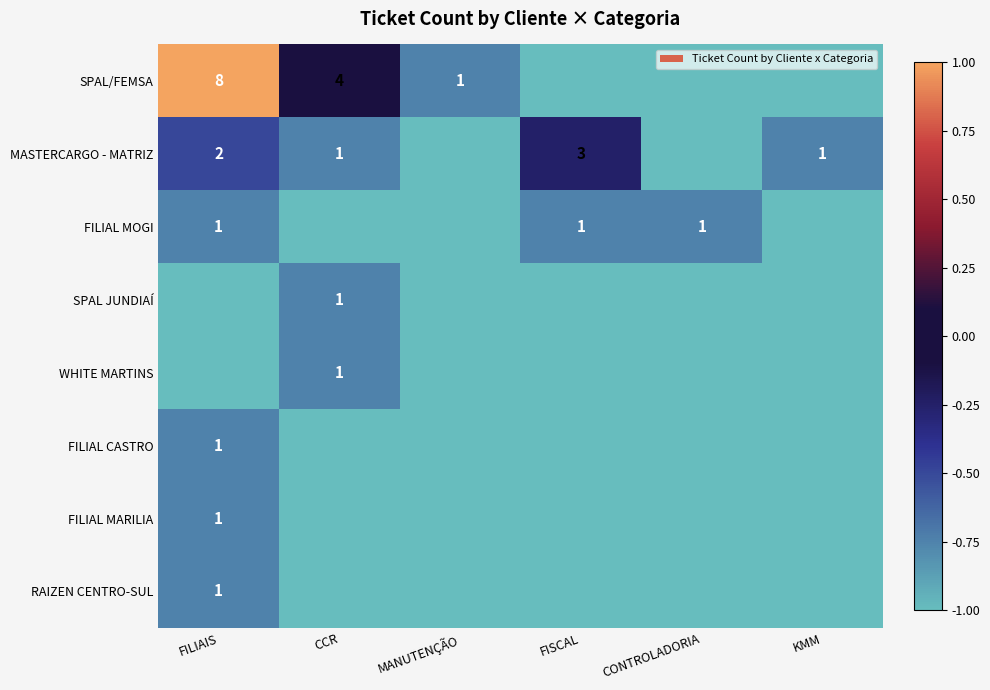

The value of FILIAL MOGI at FILIAIS is 1. True or false?

True